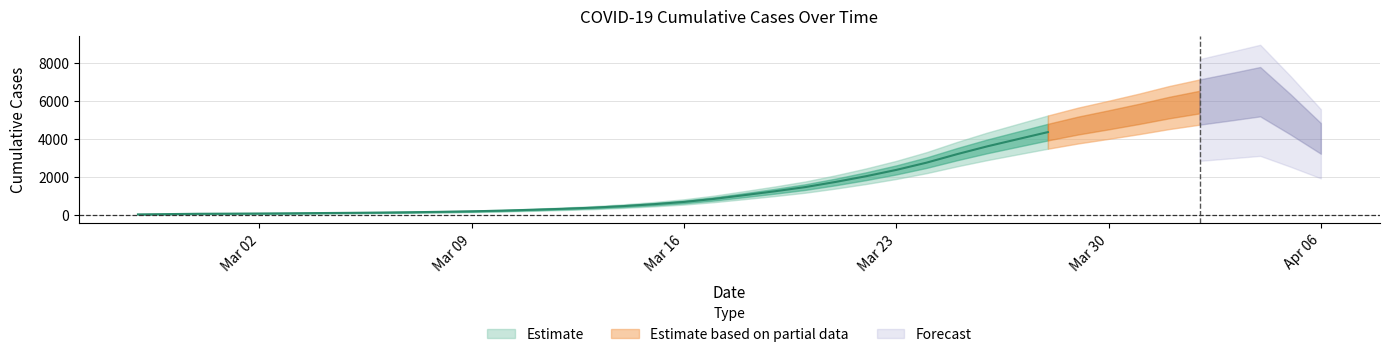

What position from the right is 2020-03-15?

23